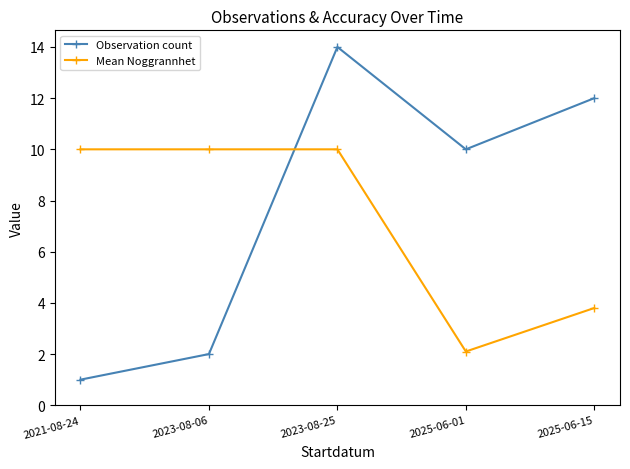

What is the difference between the second highest and second lowest values in the Observation count series?

10.0